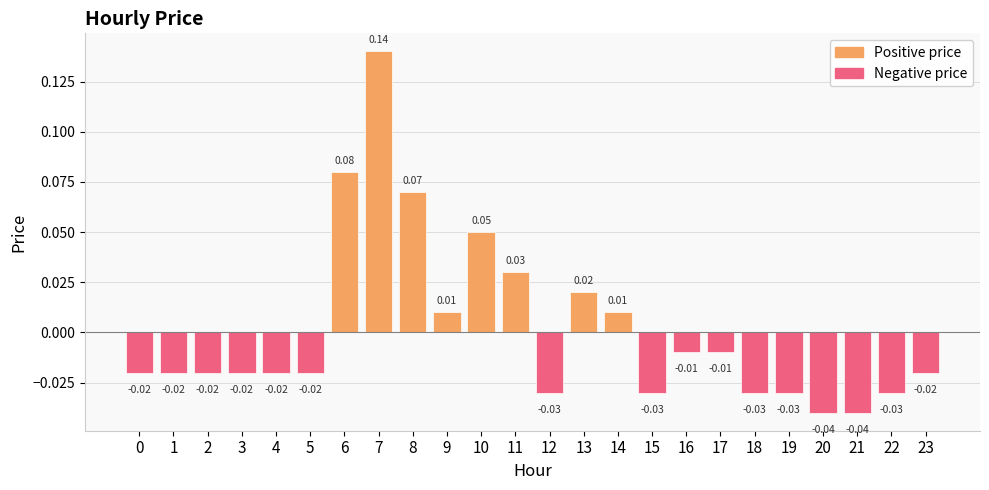

Between 3 and 18, which is larger?

3